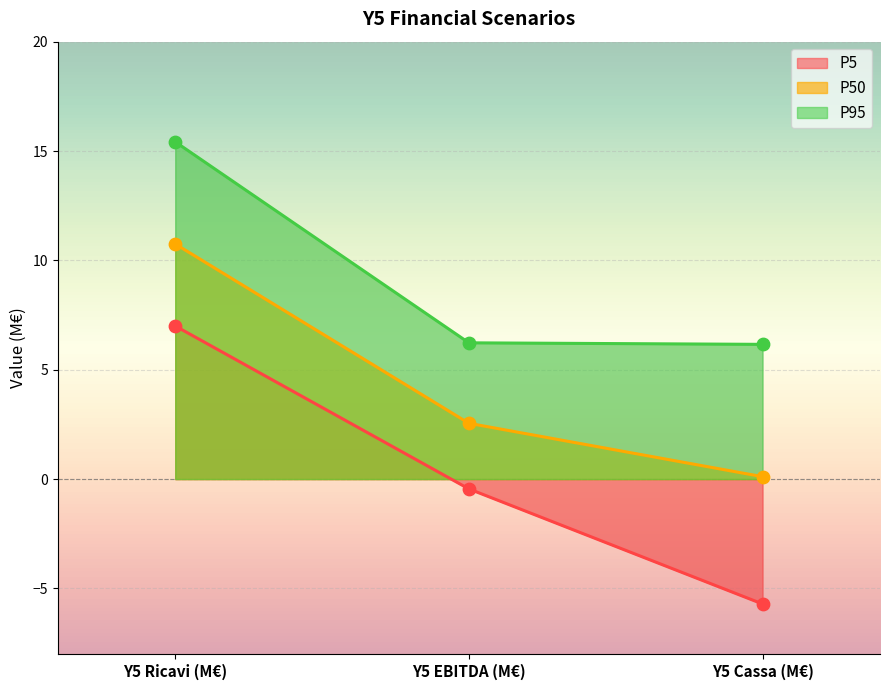

Is the value of P95 at Y5 Ricavi (M€) greater than the value of P50 at Y5 Ricavi (M€)?

Yes